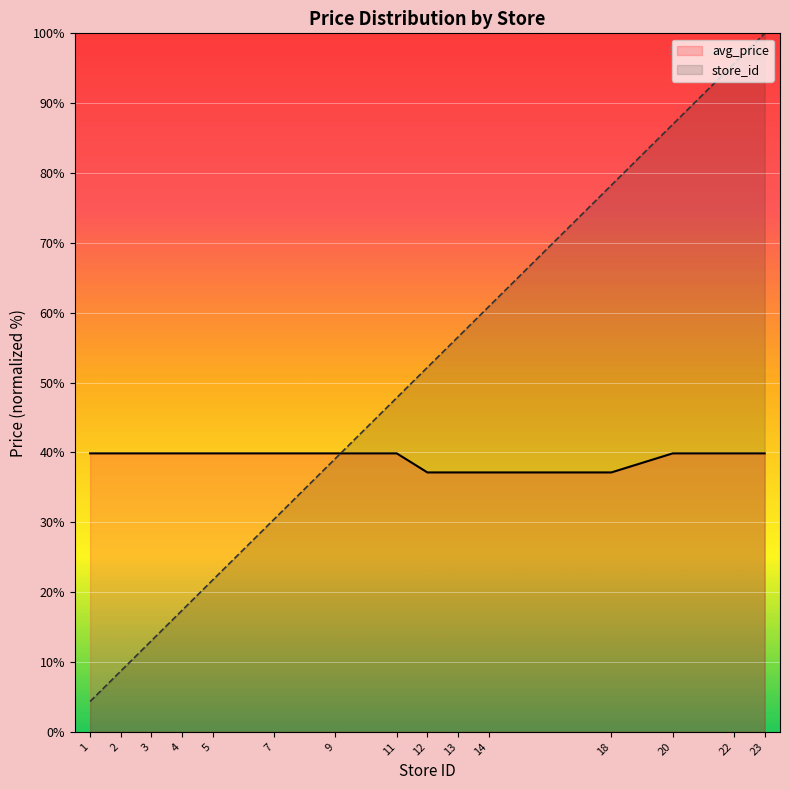

How many values in the store_id series are below 47?

7